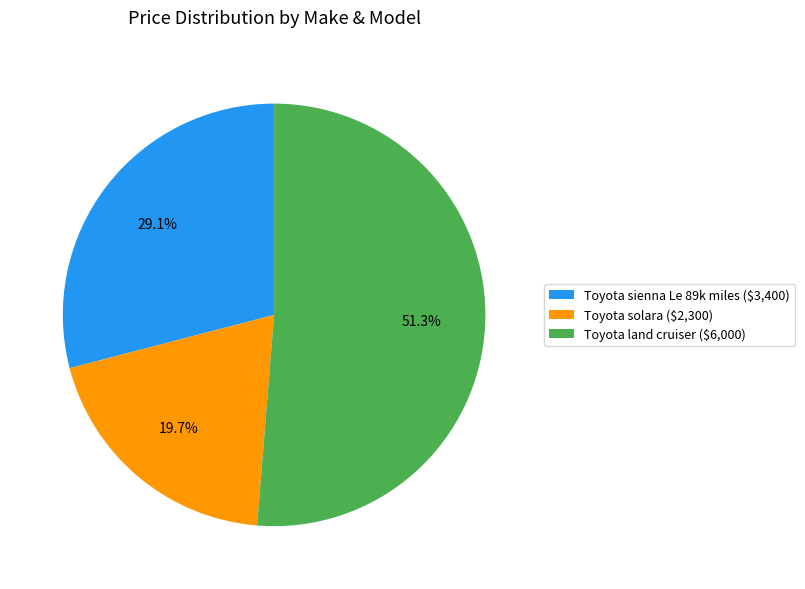

What percentage is NOT represented by Toyota solara ($2,300)?

80.3%